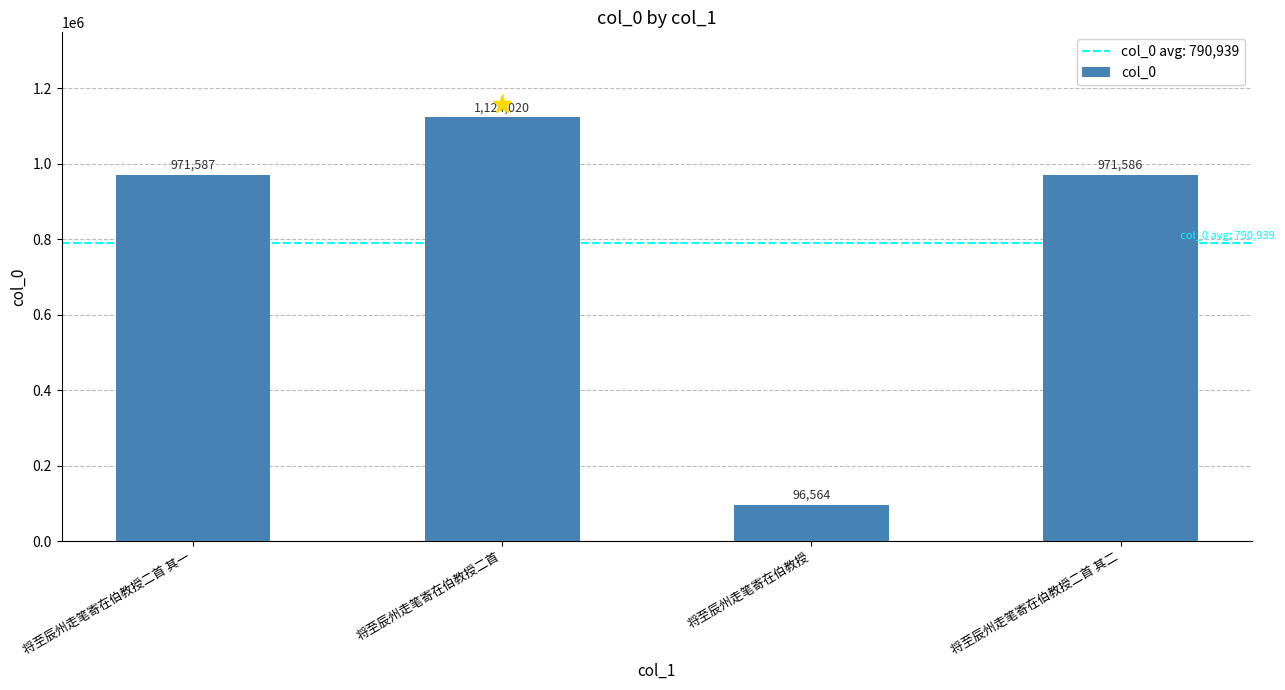

What is the difference between the maximum and minimum values?

1027456